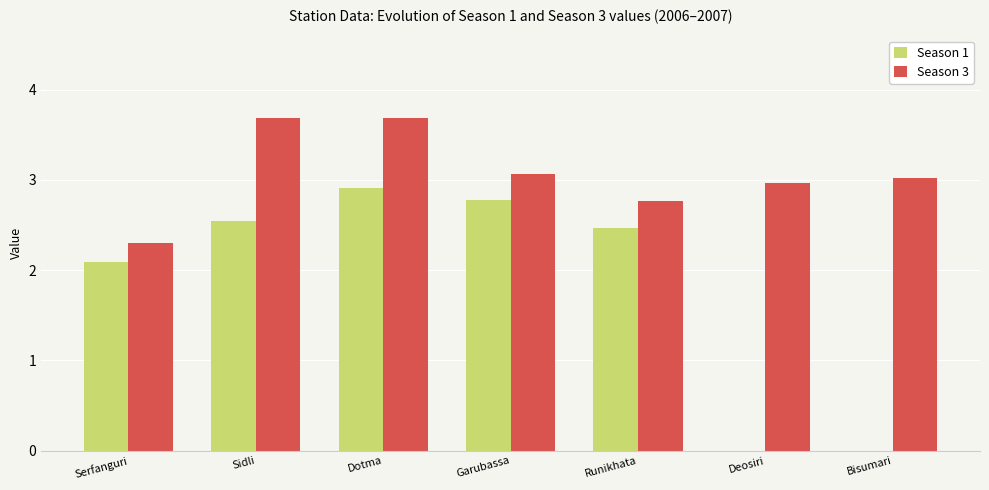

At which category is the sum across all series the highest?

Dotma